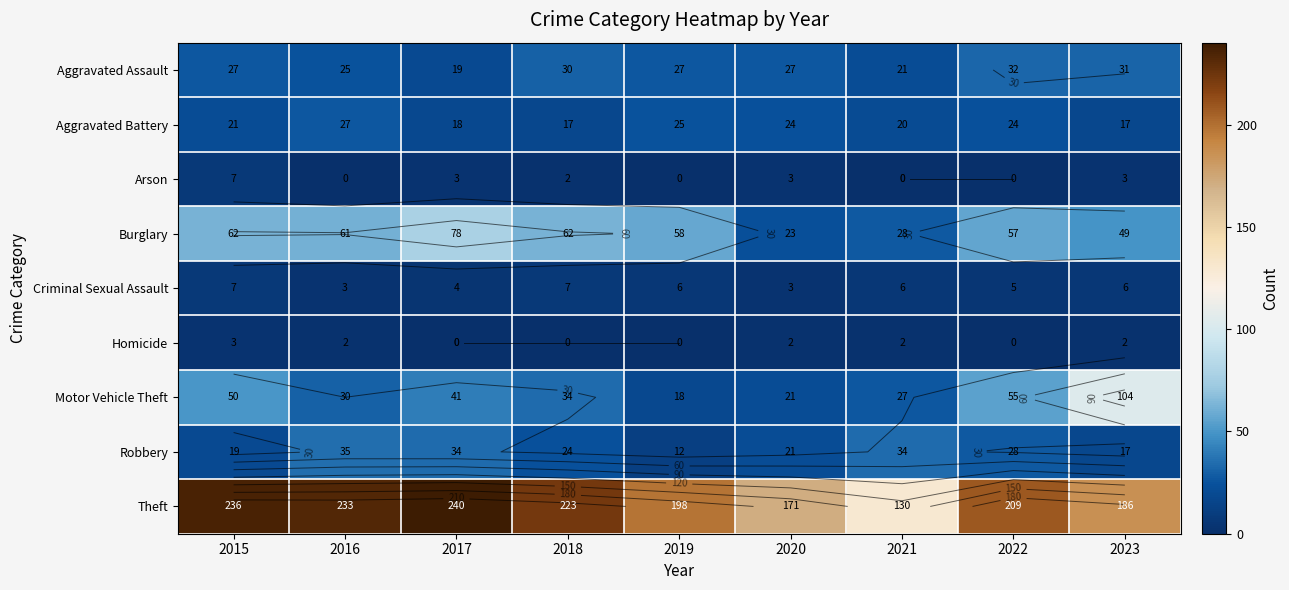

Rank the categories by Motor Vehicle Theft value from highest to lowest.

2023, 2022, 2015, 2017, 2018, 2016, 2021, 2020, 2019